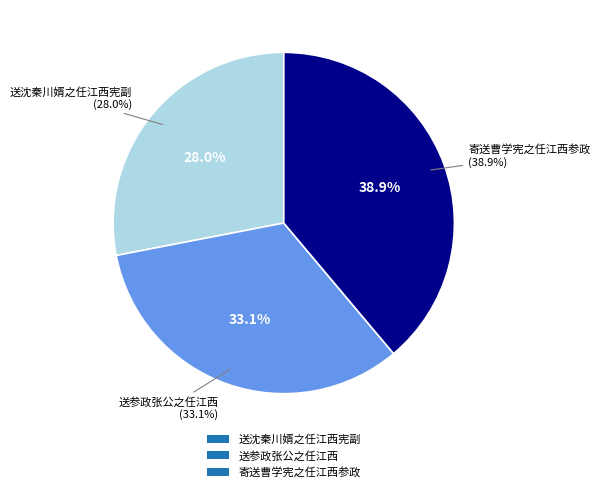

To the nearest percent, what portion does 送参政张公之任江西 represent?

33%